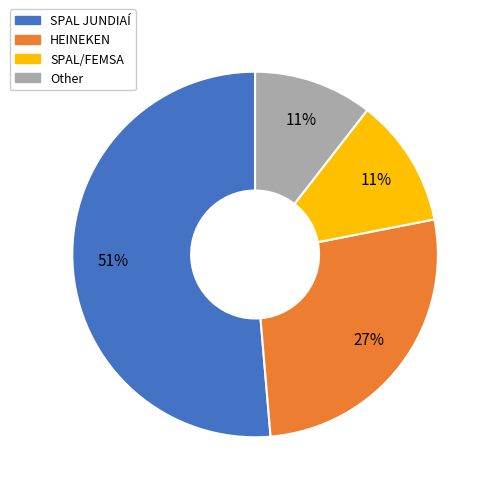

What is the largest slice in the pie chart?

SPAL JUNDIAÍ